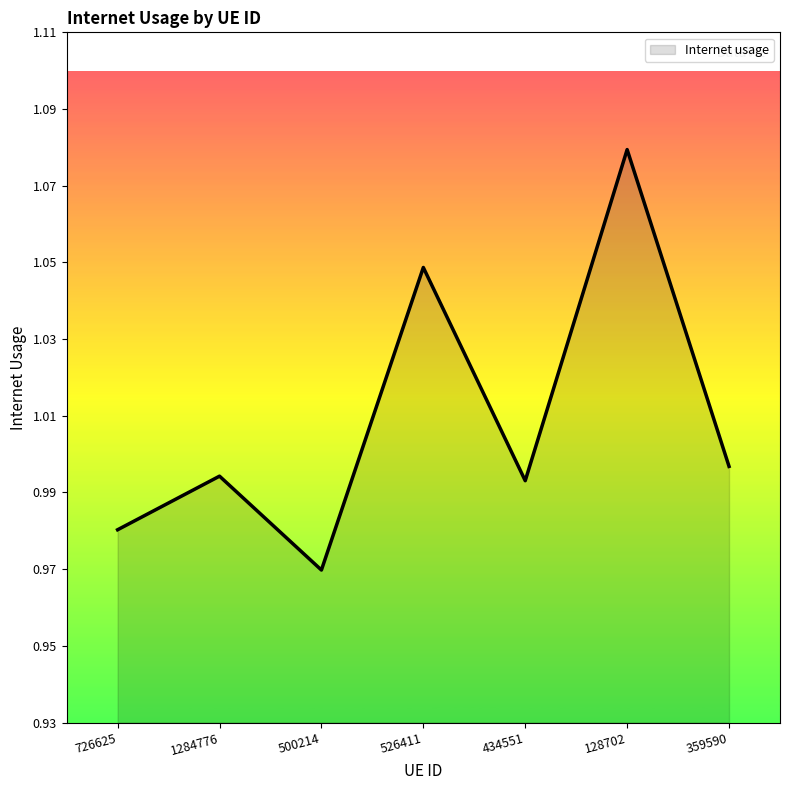

Where is the data nearest to the value 1?

359590